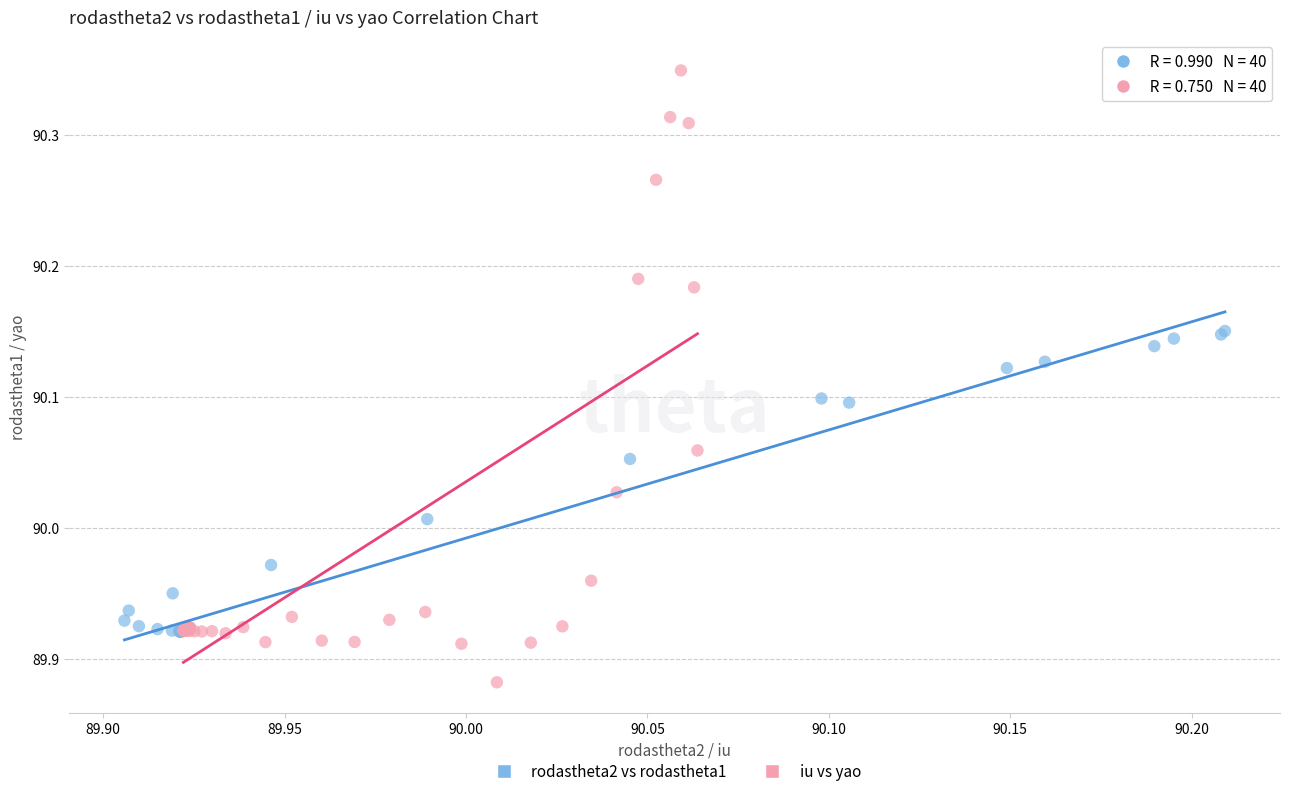

Which series has the largest Y range (max minus min)?

iu vs yao